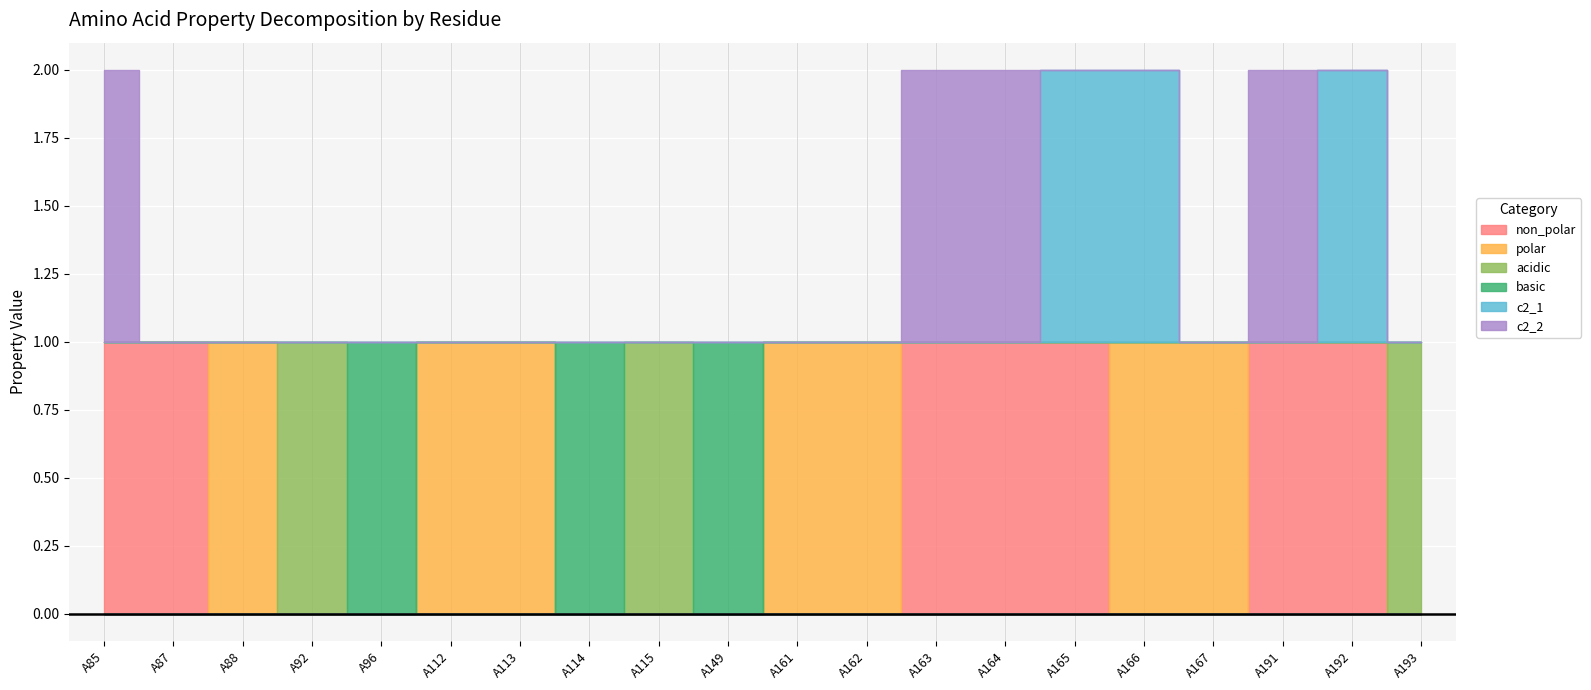

Which series has the largest range (max minus min)?

non_polar